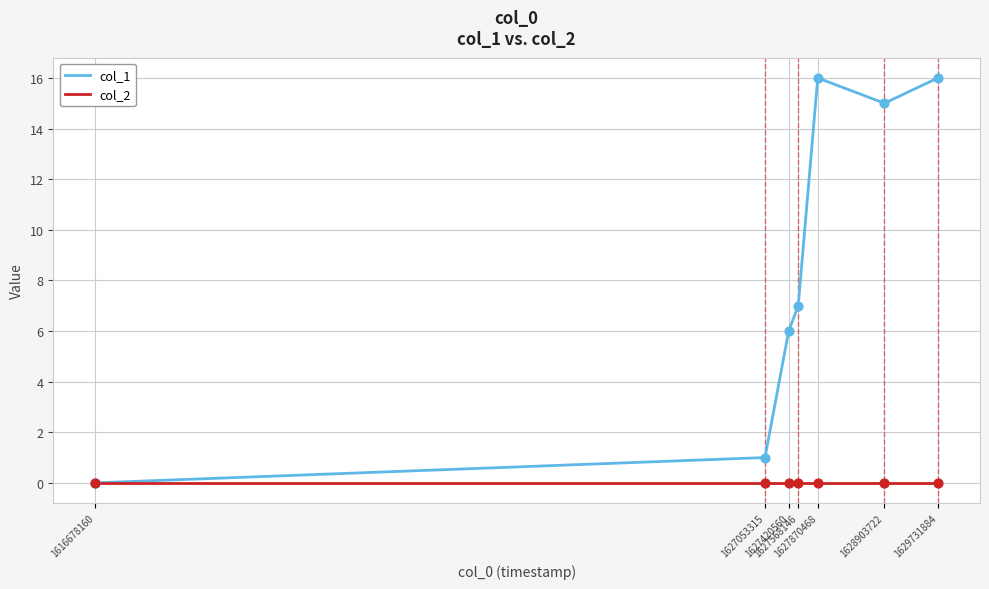

Which series has the widest spread of values?

col_1